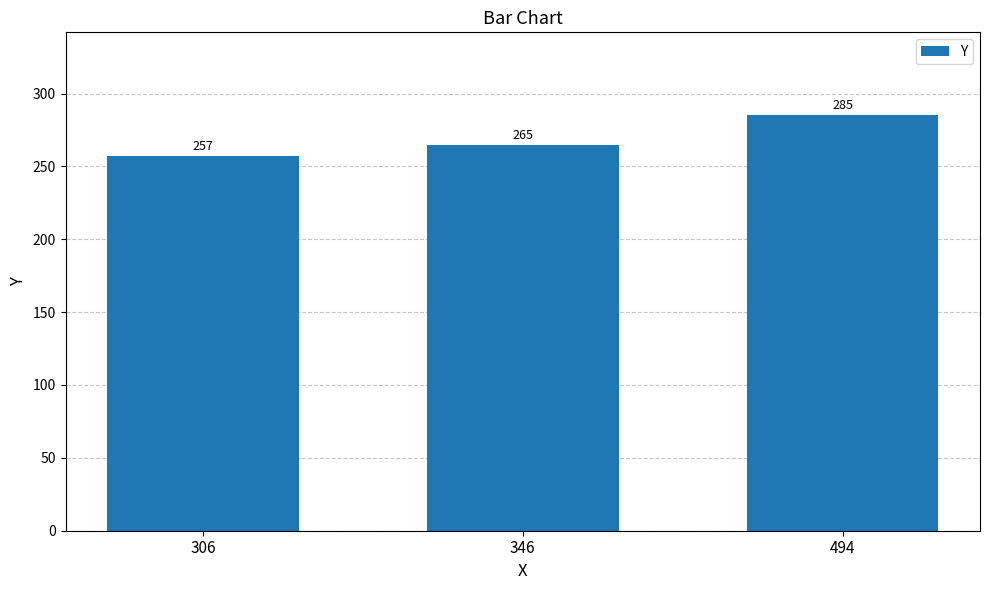

What is the greatest value displayed?

285